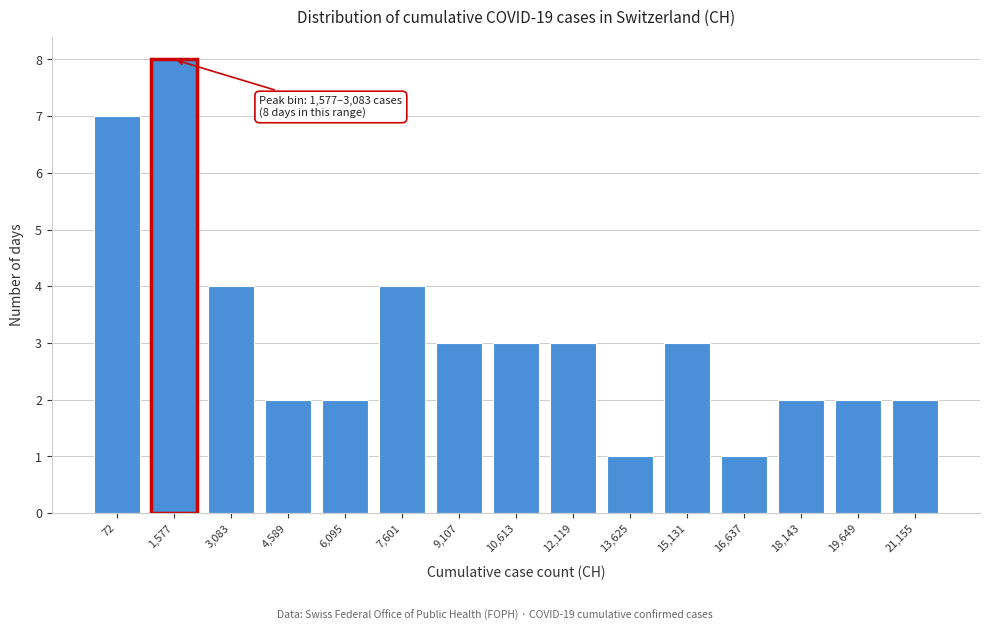

Reading left to right, transcribe all the data shown in this chart.

72=7	1,577=8	3,083=4	4,589=2	6,095=2	7,601=4	9,107=3	10,613=3	12,119=3	13,625=1	15,131=3	16,637=1	18,143=2	19,649=2	21,155=2